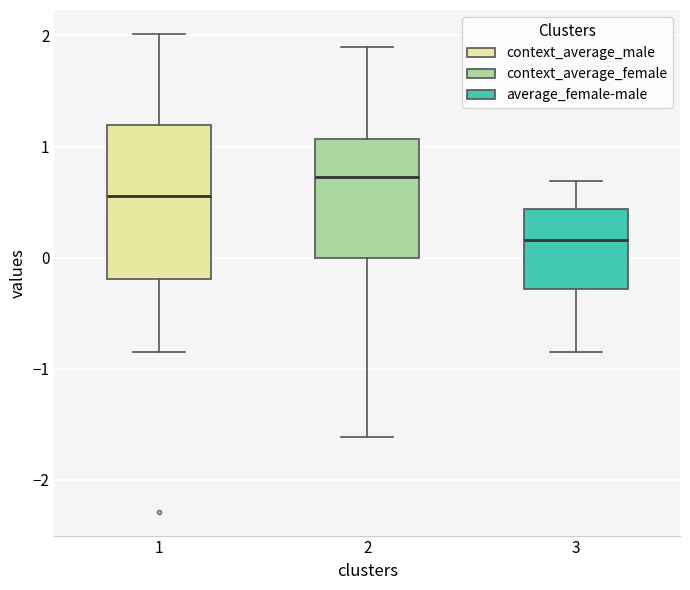

Comparing the boxes themselves (not the whiskers), which one is the tallest?

1